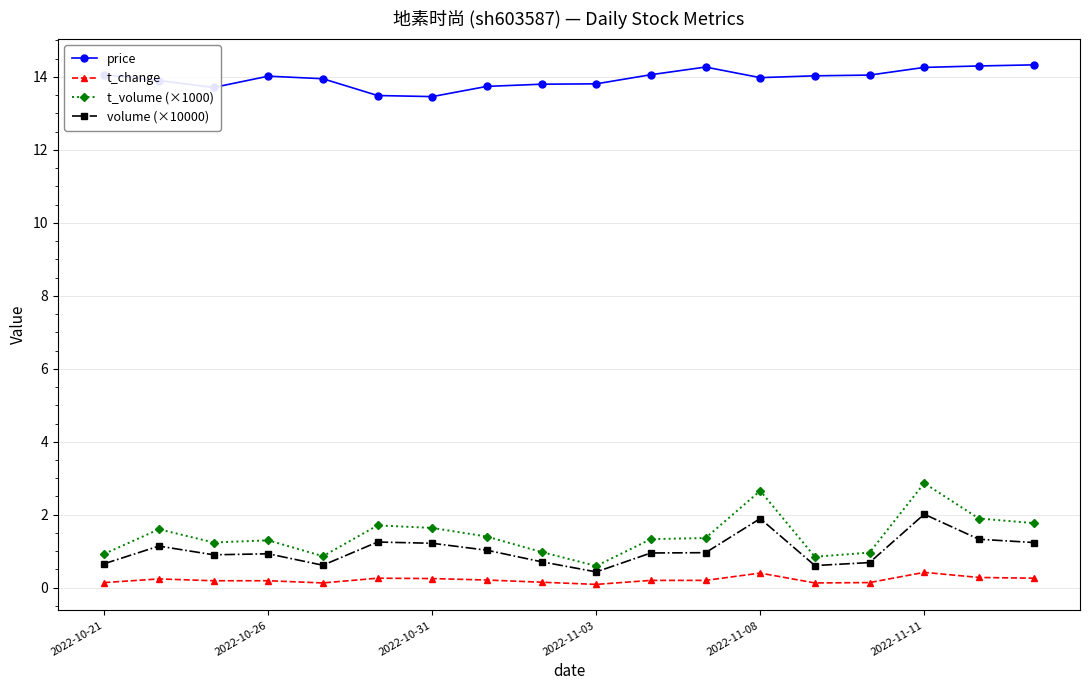

True or false: volume (×10000) and t_change intersect in this chart.

False